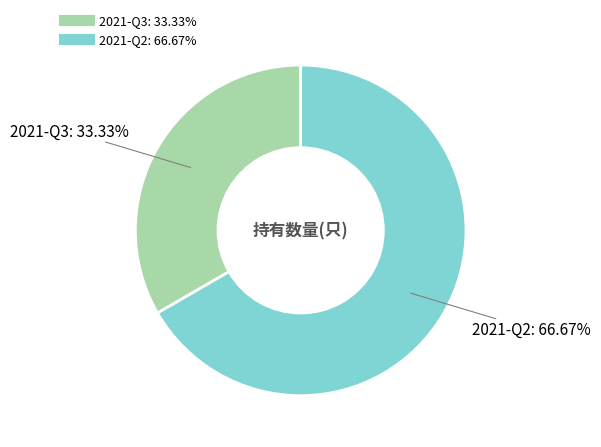

Does 2021-Q3 account for over 50% of the chart?

No